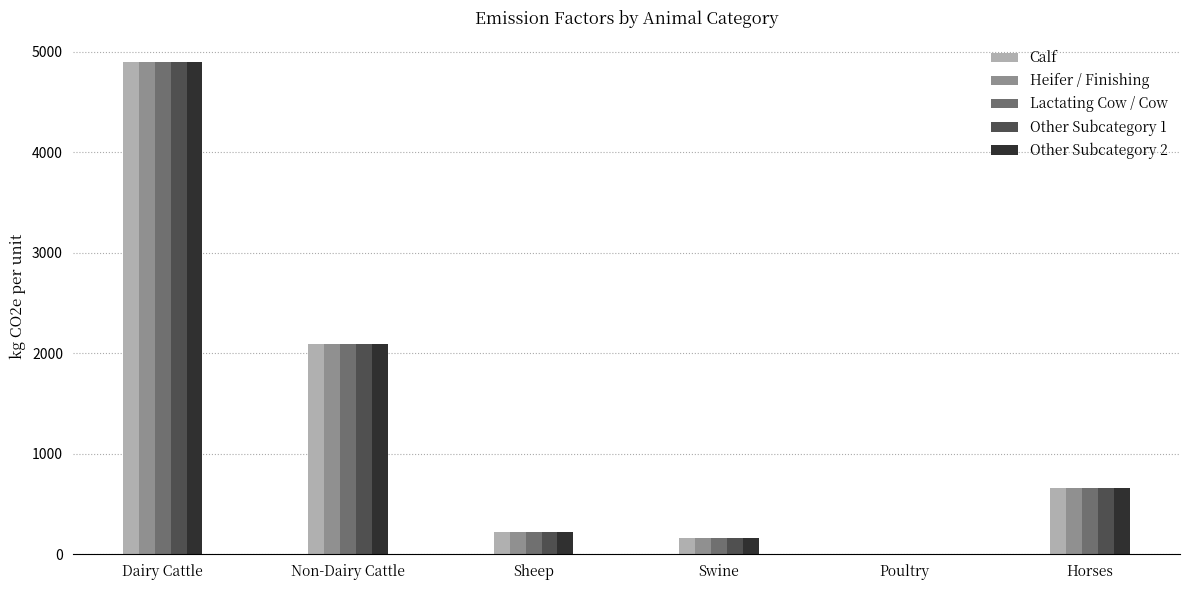

Is it true that Lactating Cow / Cow equals 2995.8 at Non-Dairy Cattle?

False